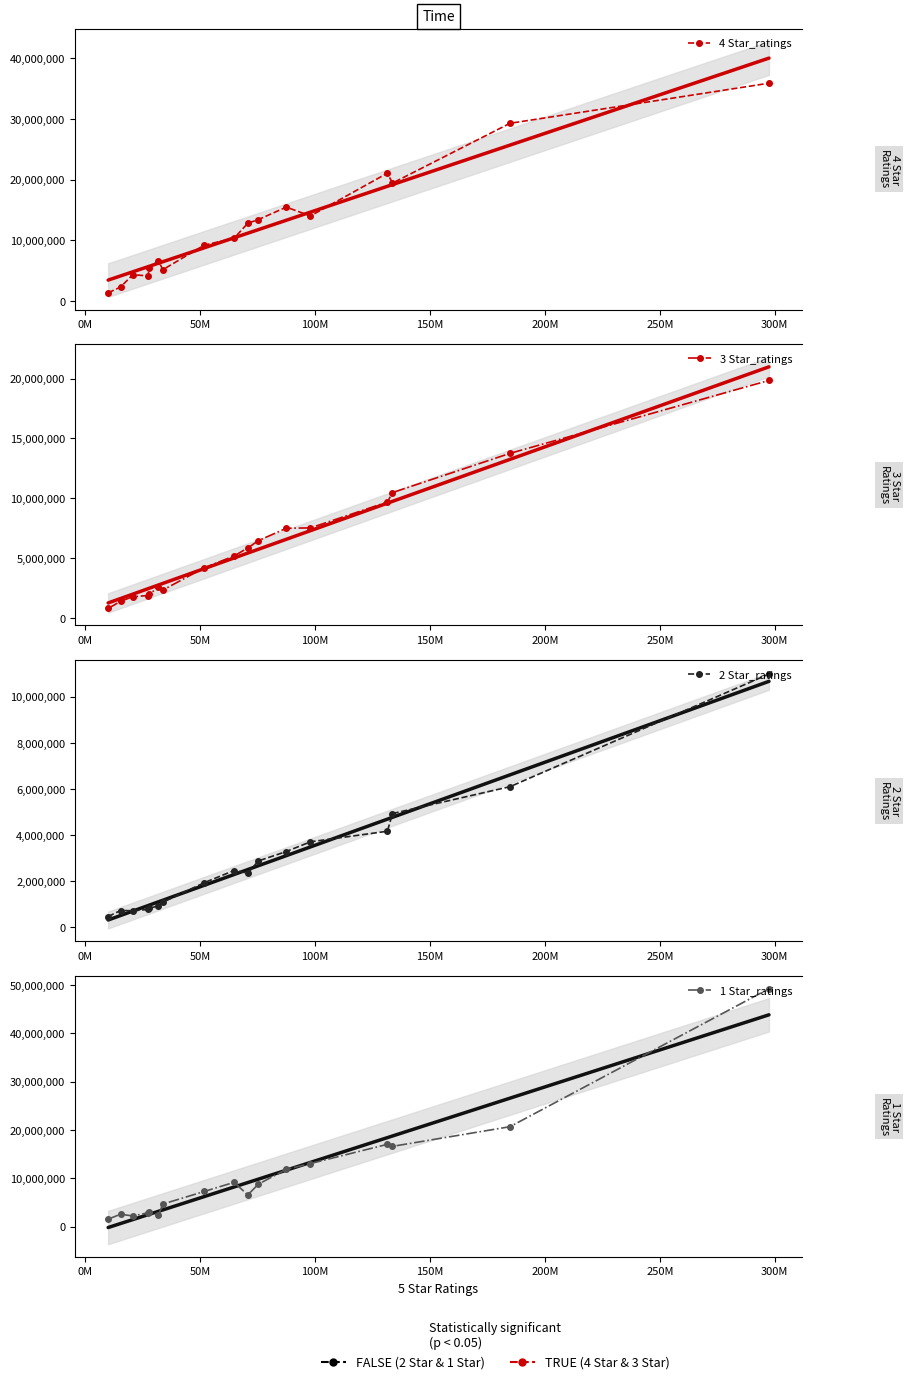

What is the average value of the 4 Star_ratings series?

12379335